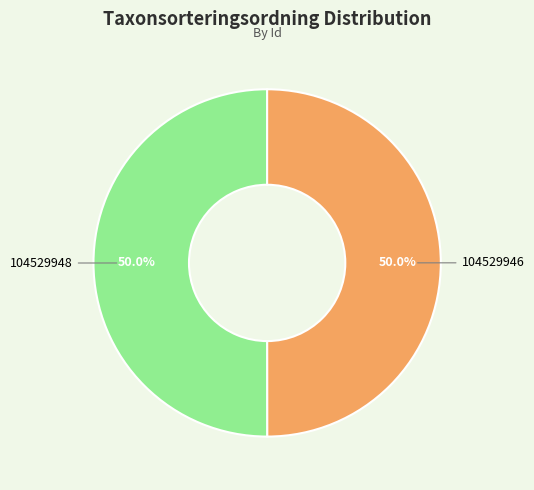

Approximately how many times larger is the value at 104529946 compared to 104529948?

1.0